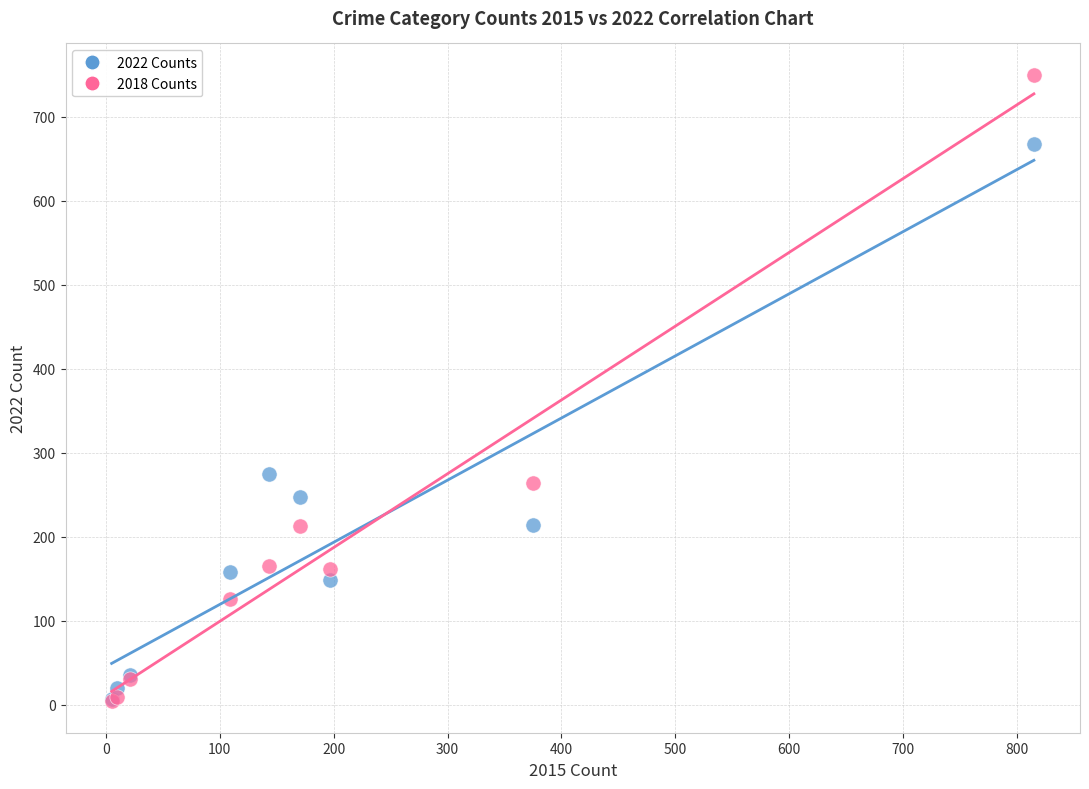

What are all the series names shown in the legend?

2022 Counts, 2018 Counts